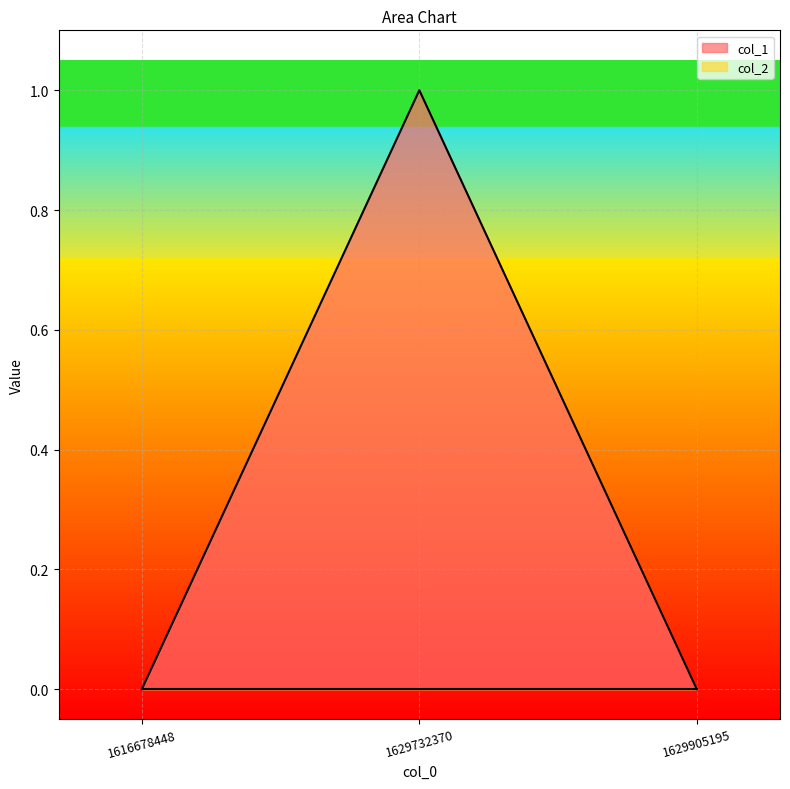

Rank the categories by value from lowest to highest.

1616678448, 1629905195, 1629732370